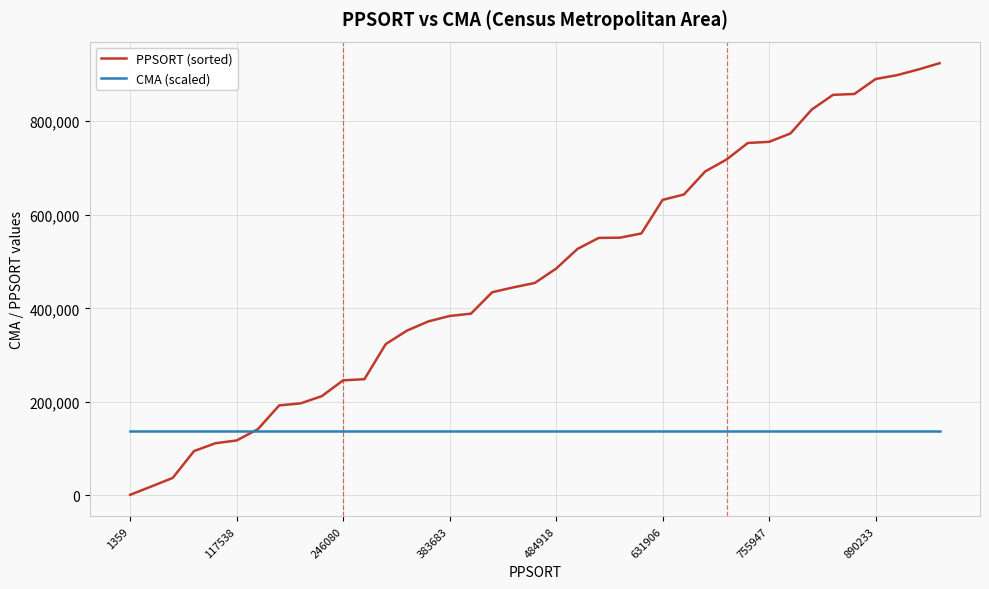

Which series has the largest range (max minus min)?

PPSORT (sorted)